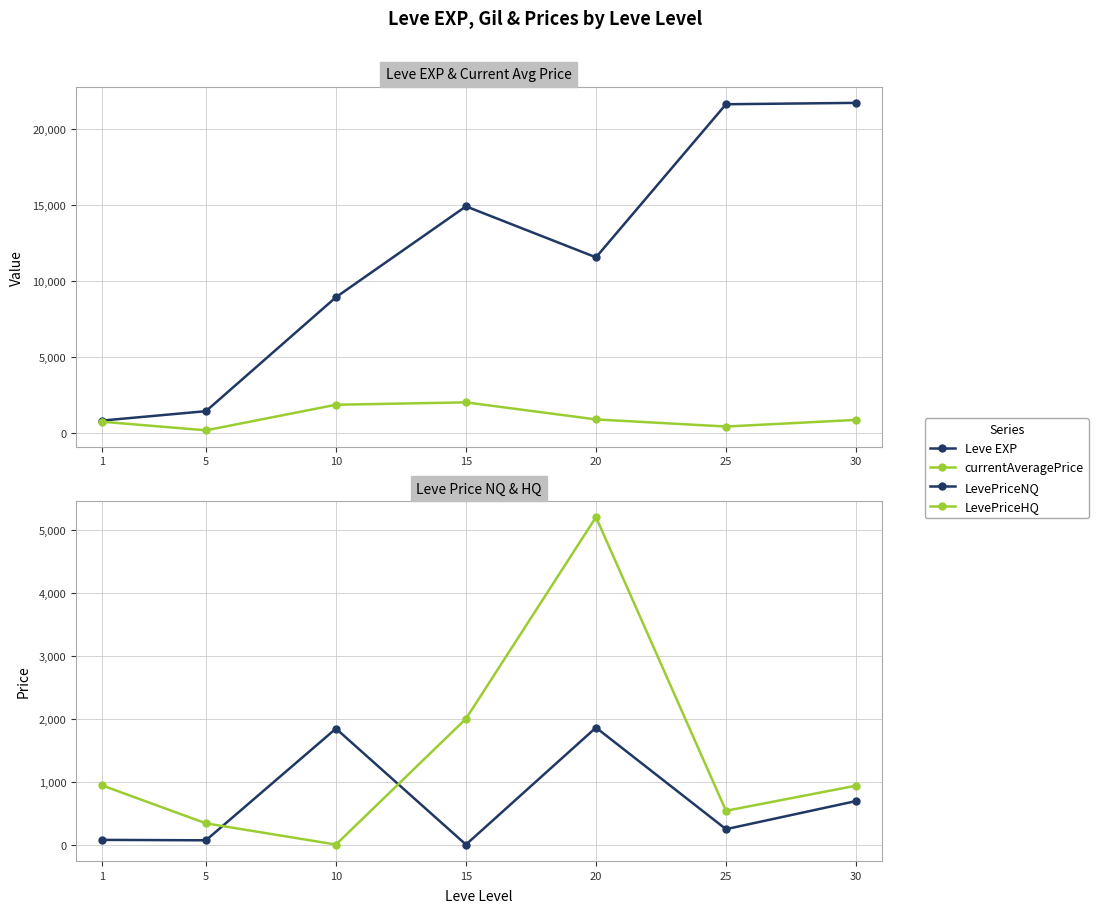

Which category has the lowest value in the LevePriceHQ series?

10